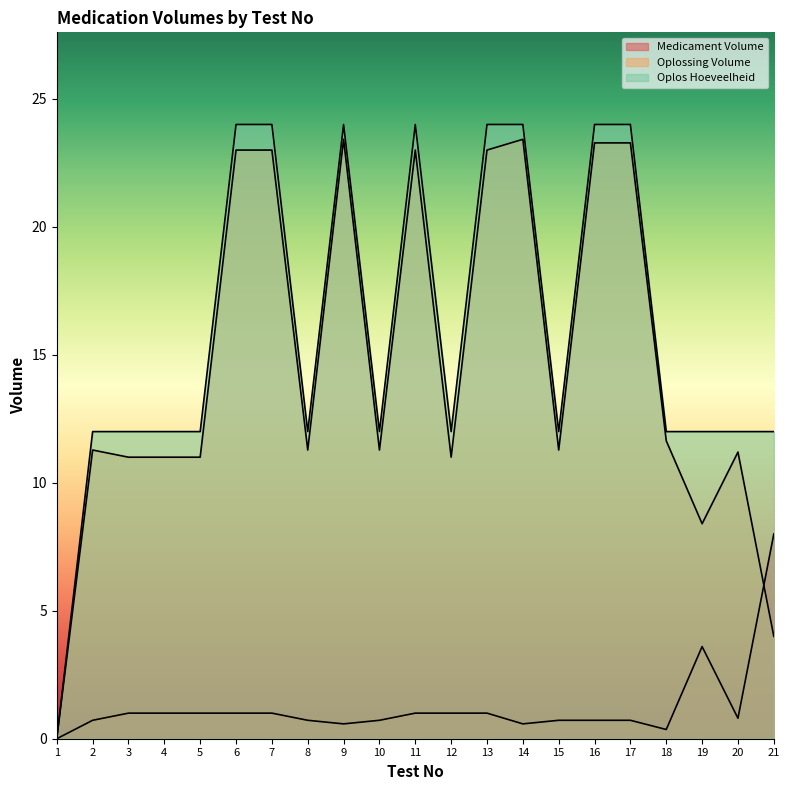

What is the value of the Medicament Volume point at the 8th from the left?

0.7